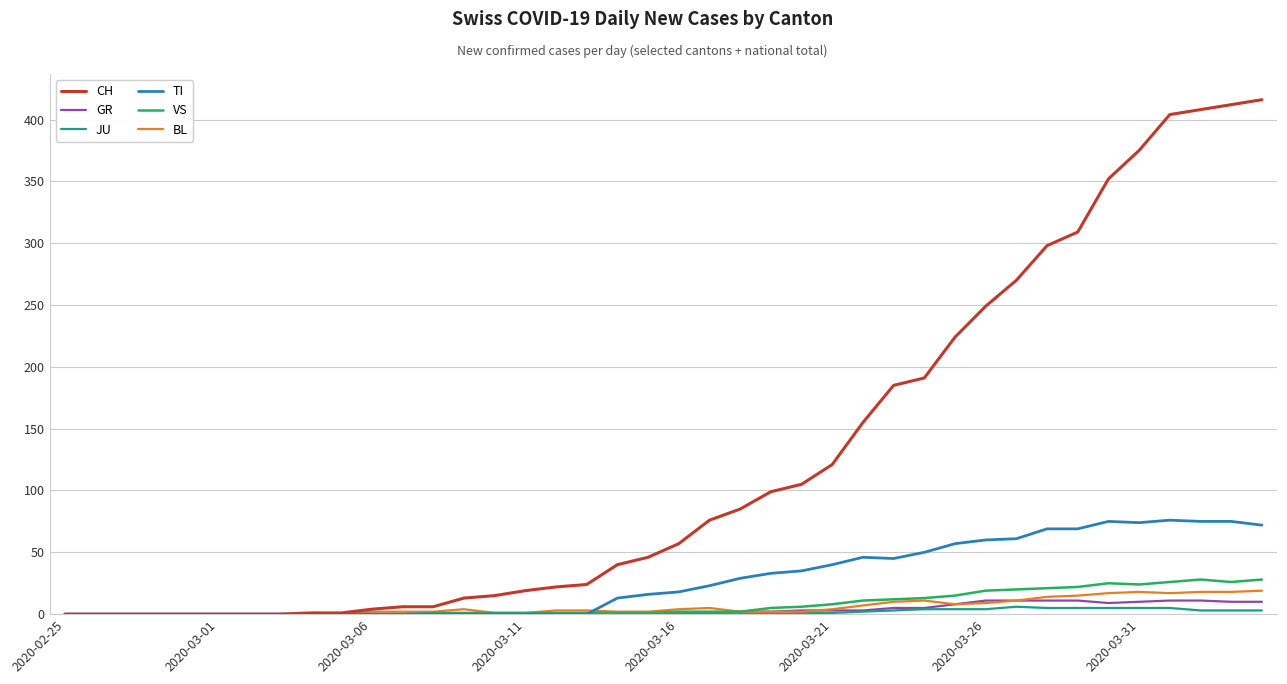

What is the difference between the maximum and minimum values in the CH series?

416